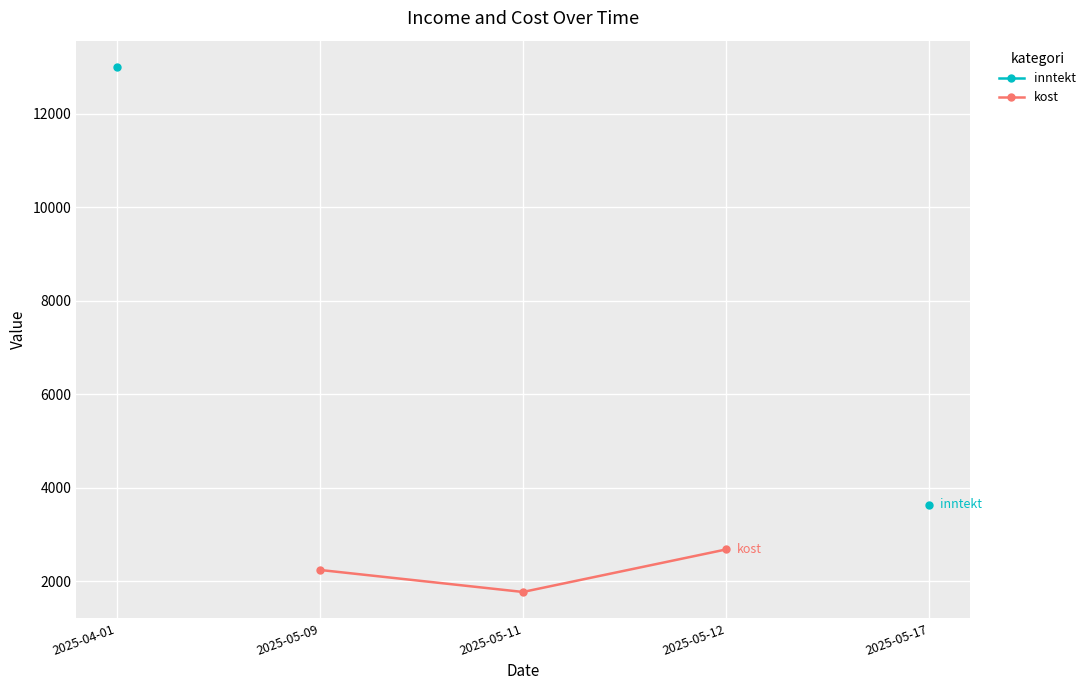

What position from the right is 2025-04-01?

5